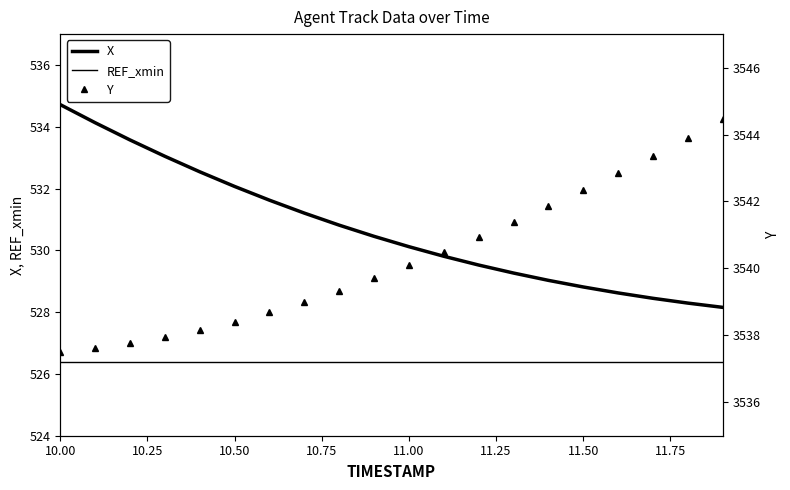

True or false: X has more than 2 interior local peaks.

False